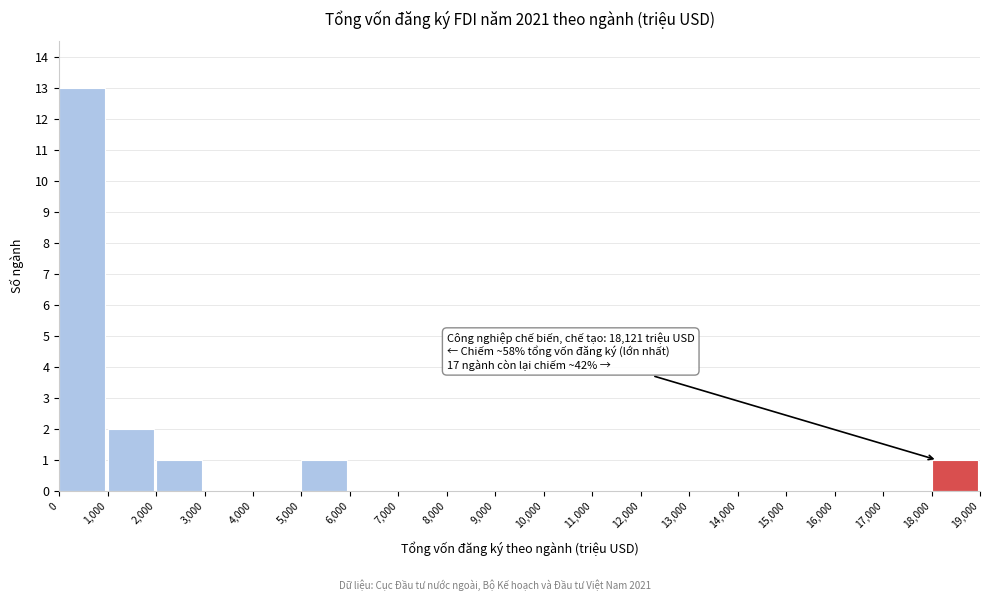

Which range on the x-axis has the tallest bar?

0 to 1,000